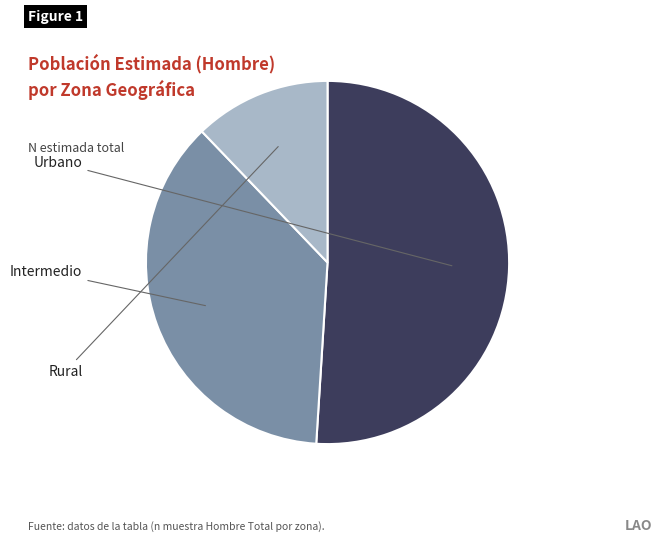

What percentage is the Rural slice, to the nearest percent?

12%